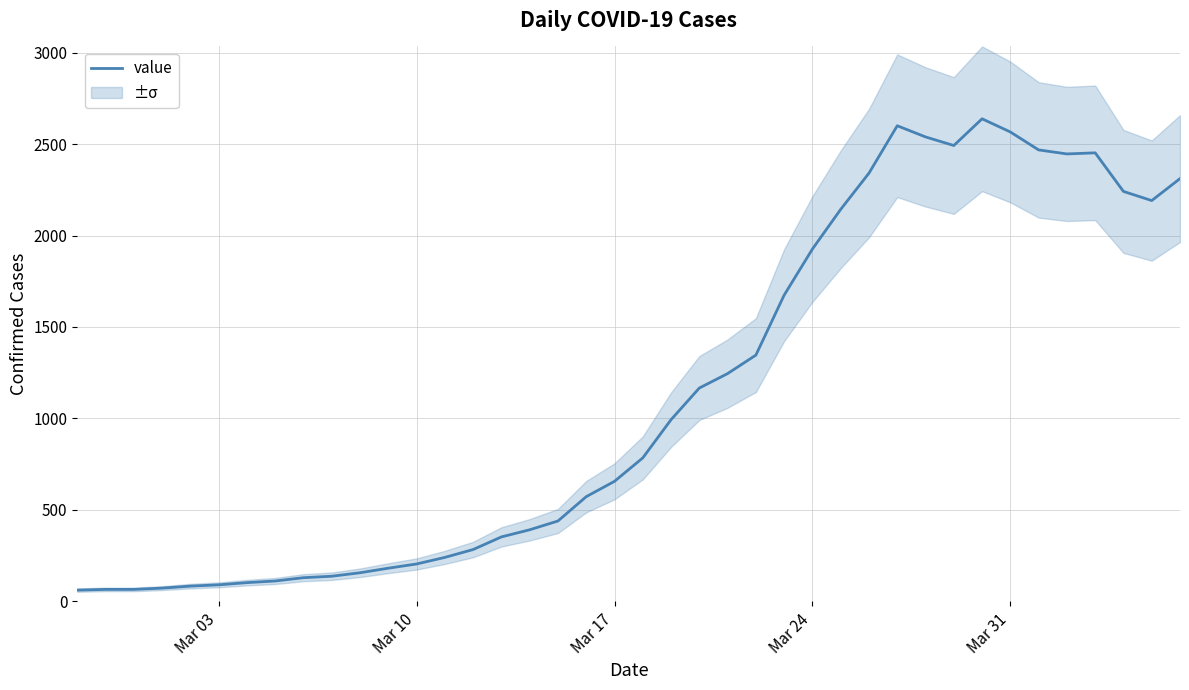

What is the minimum value for value?

61